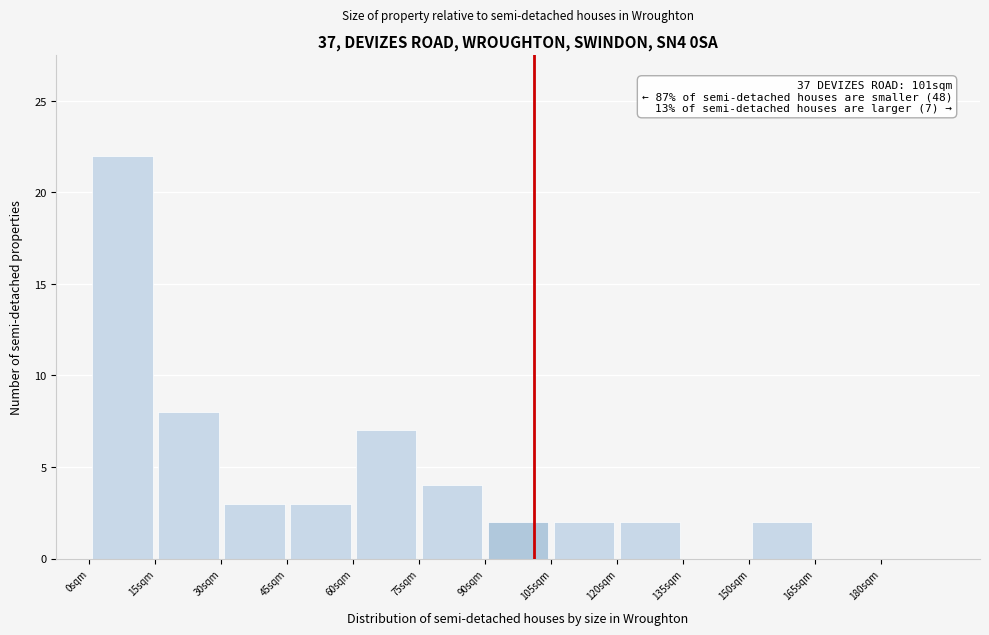

Which range on the x-axis has the tallest bar?

0 to 15